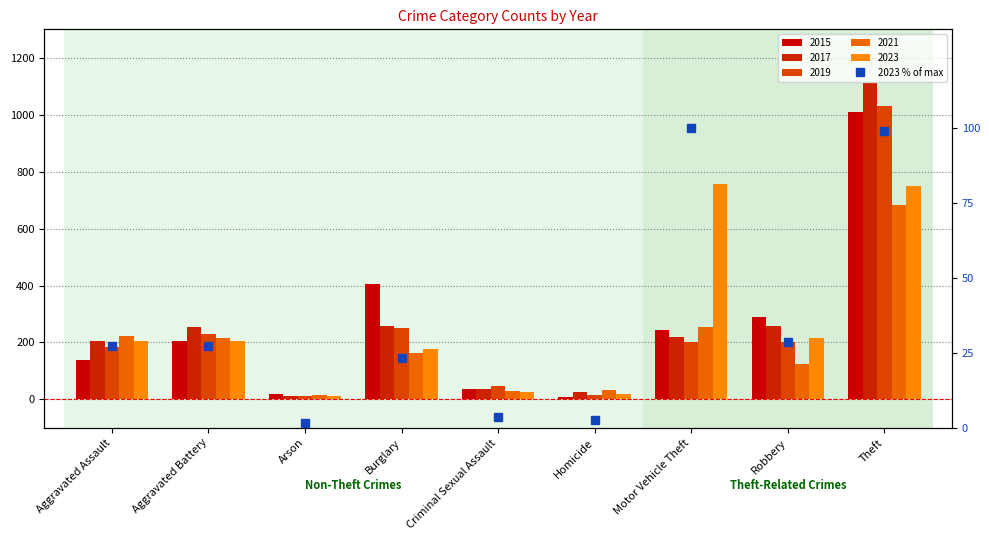

How many data points does each series have?

9